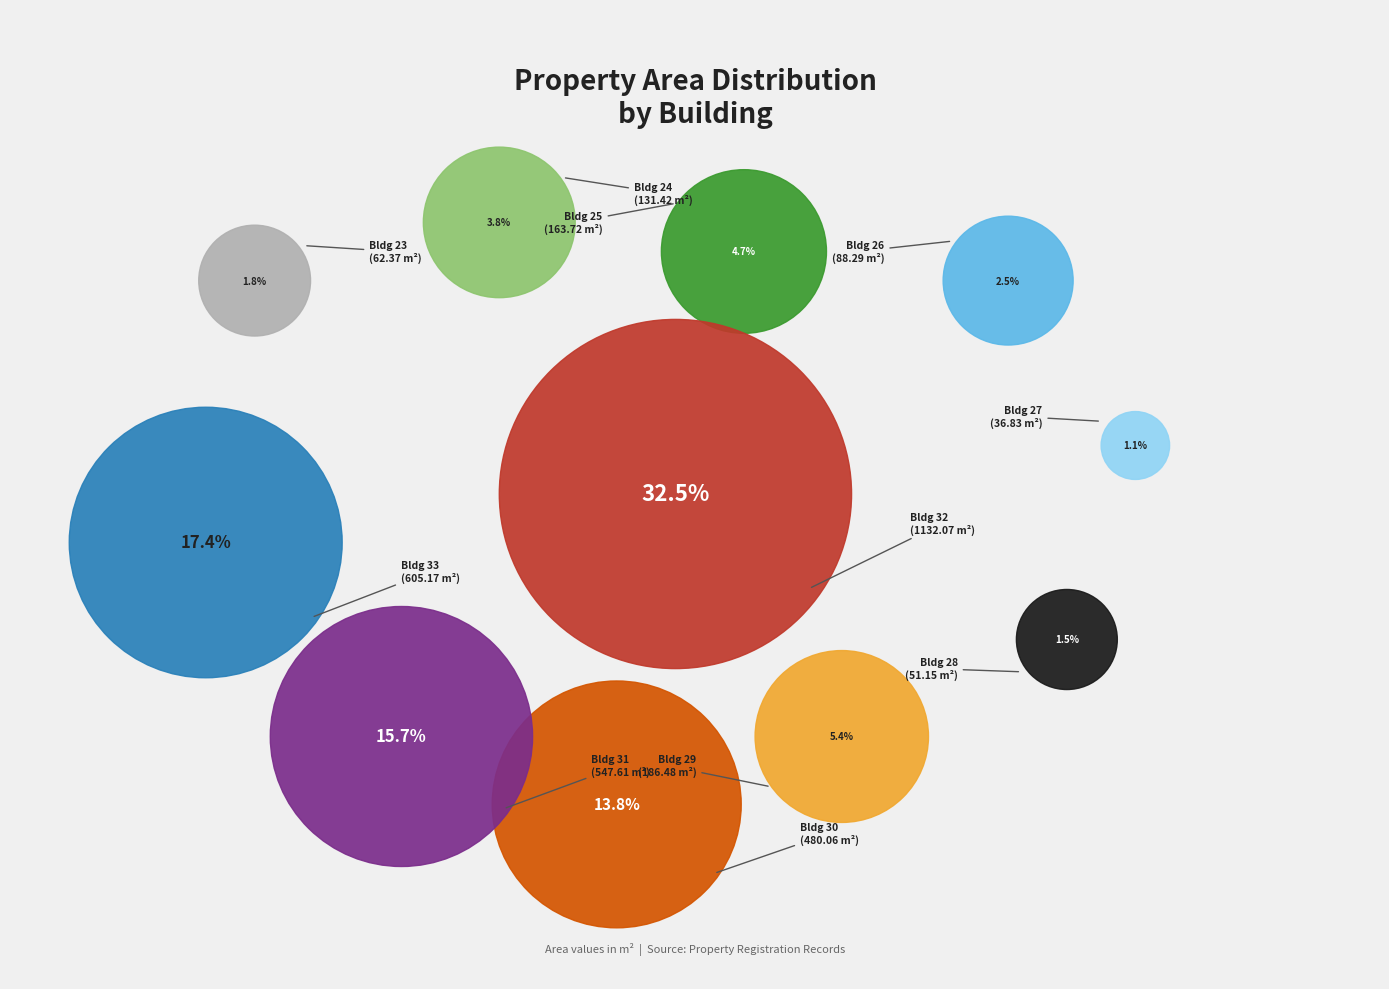

To the nearest percent, what is the difference between the 33 and 31 slice percentages?

2%